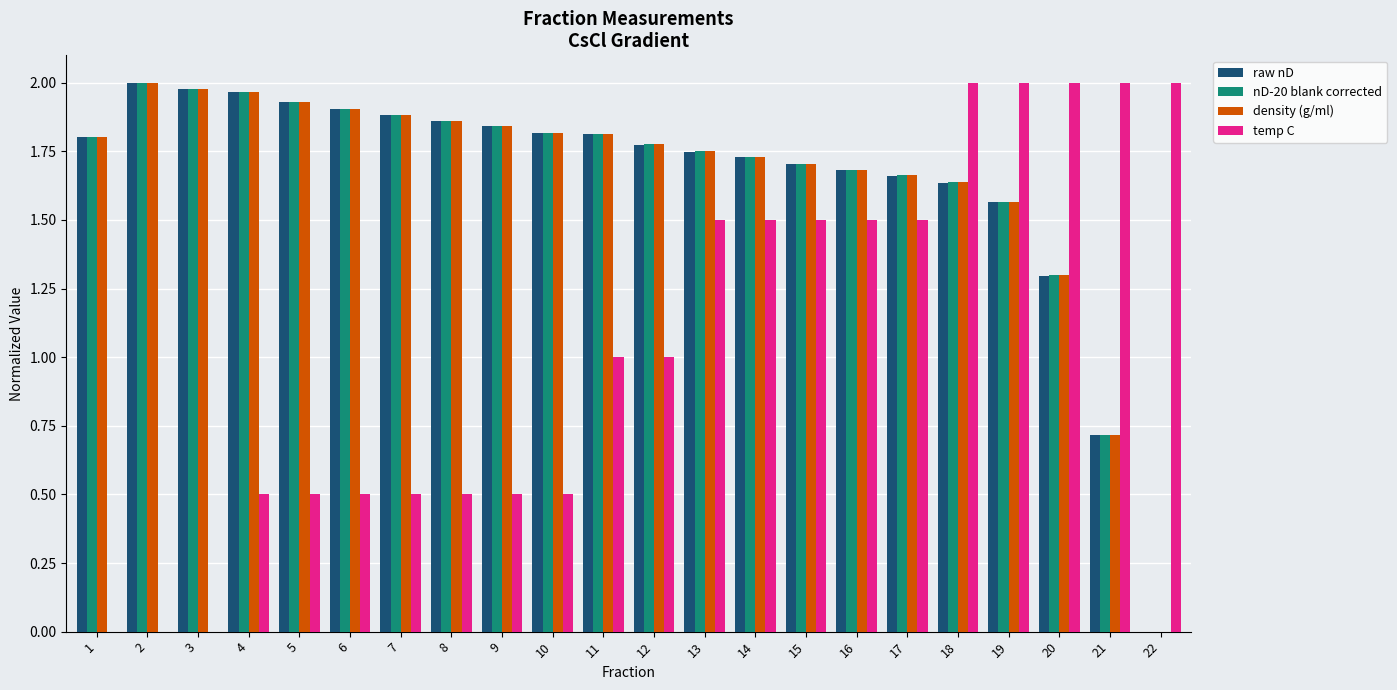

What is the total value across all series at 13?

6.8